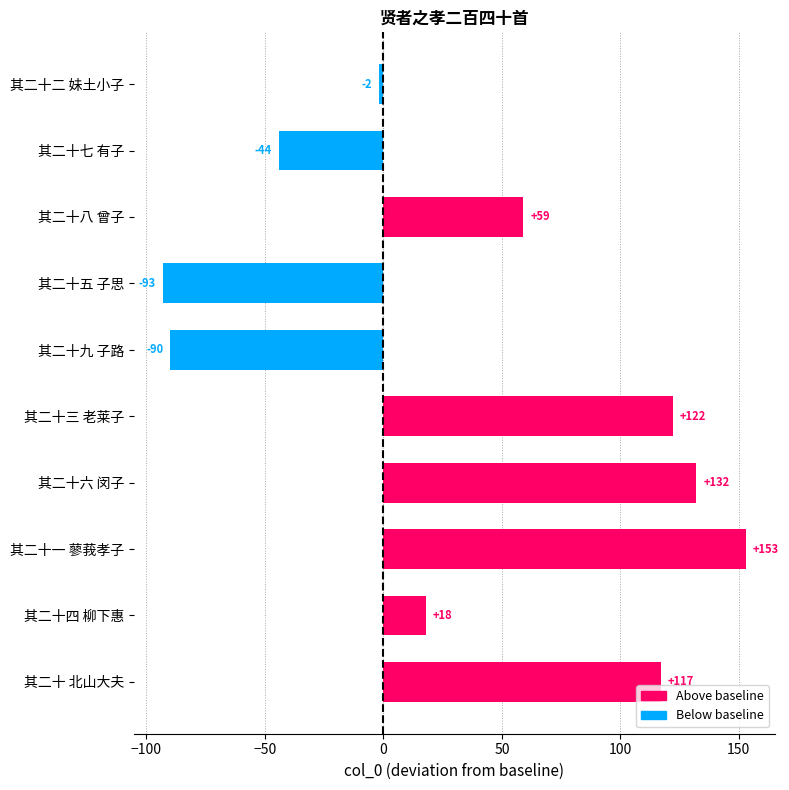

What is the change in value from 其二十六 闵子 to 其二十四 柳下惠?

-114